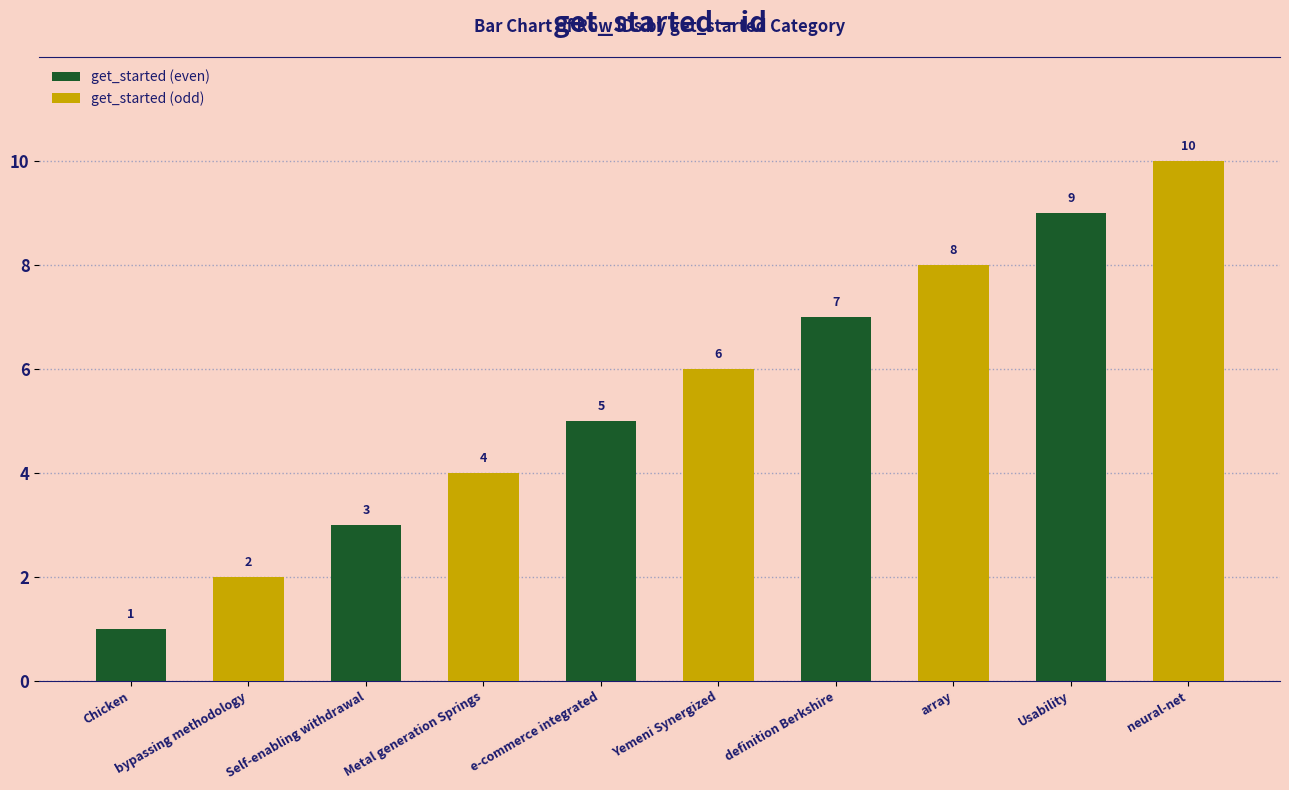

Are the bars horizontal?

No